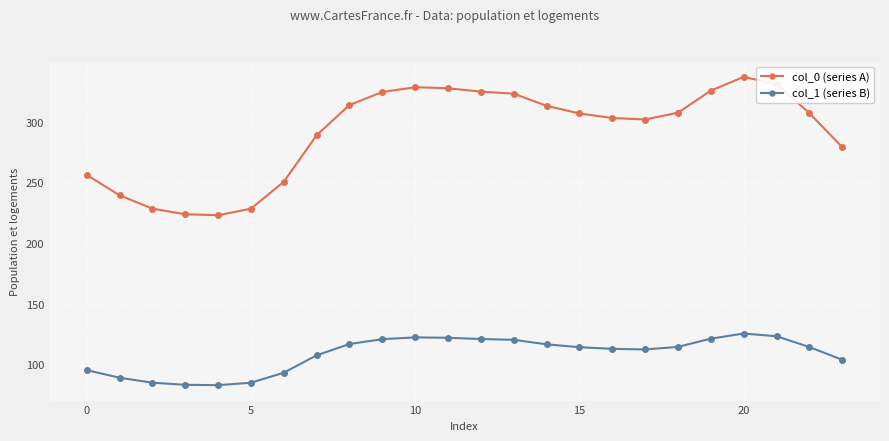

True or false: col_0 (series A) and col_1 (series B) cross at least once.

False